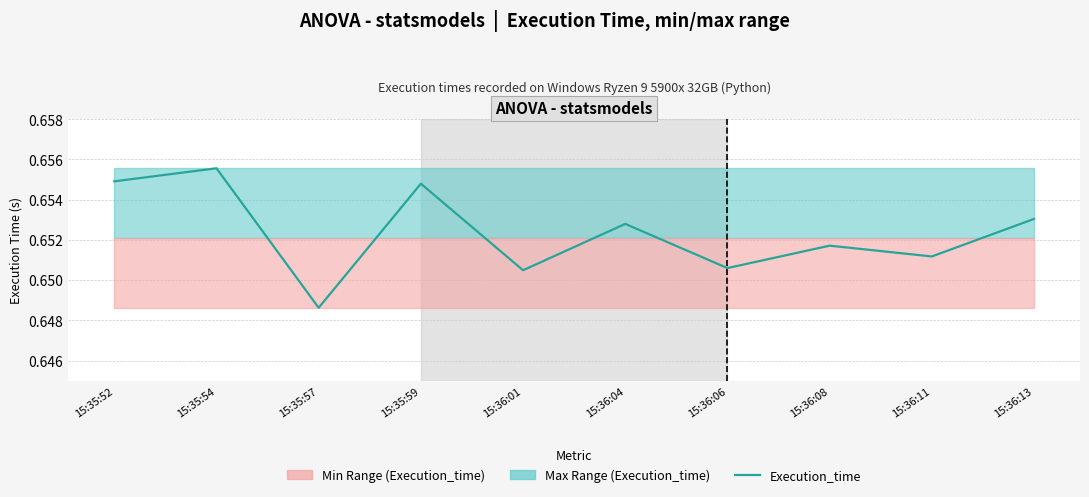

Where is the data nearest to the value 0?

15:35:57